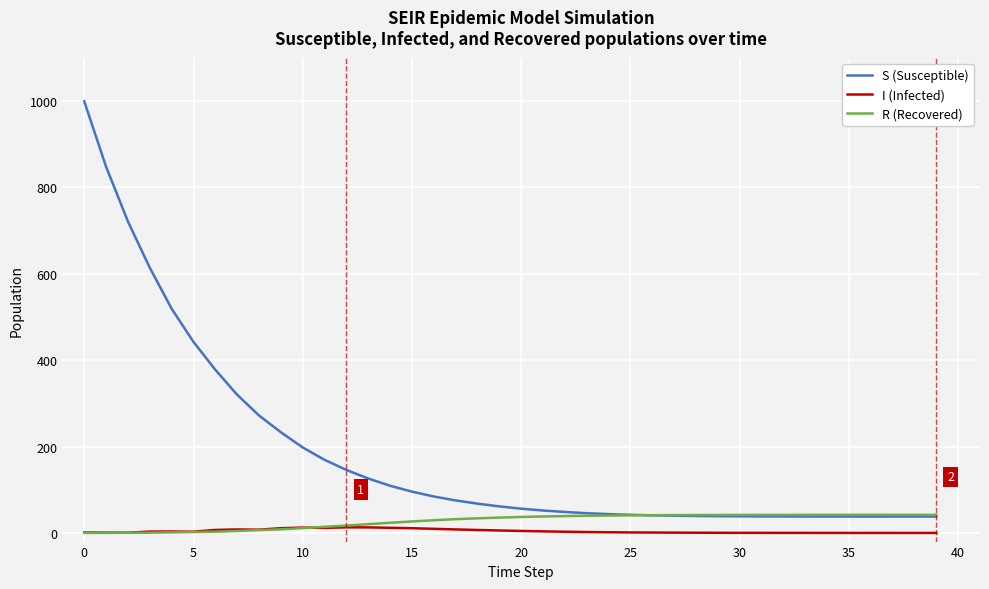

What is the difference between the second highest and second lowest values in the S (Susceptible) series?

809.5